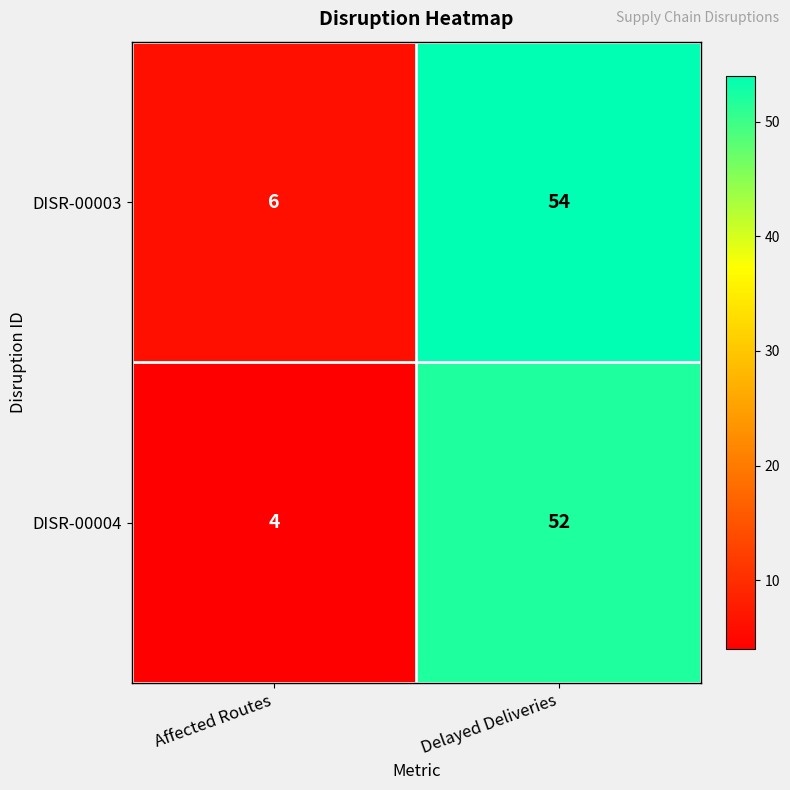

What is the difference between the maximum and minimum values in the DISR-00003 series?

48